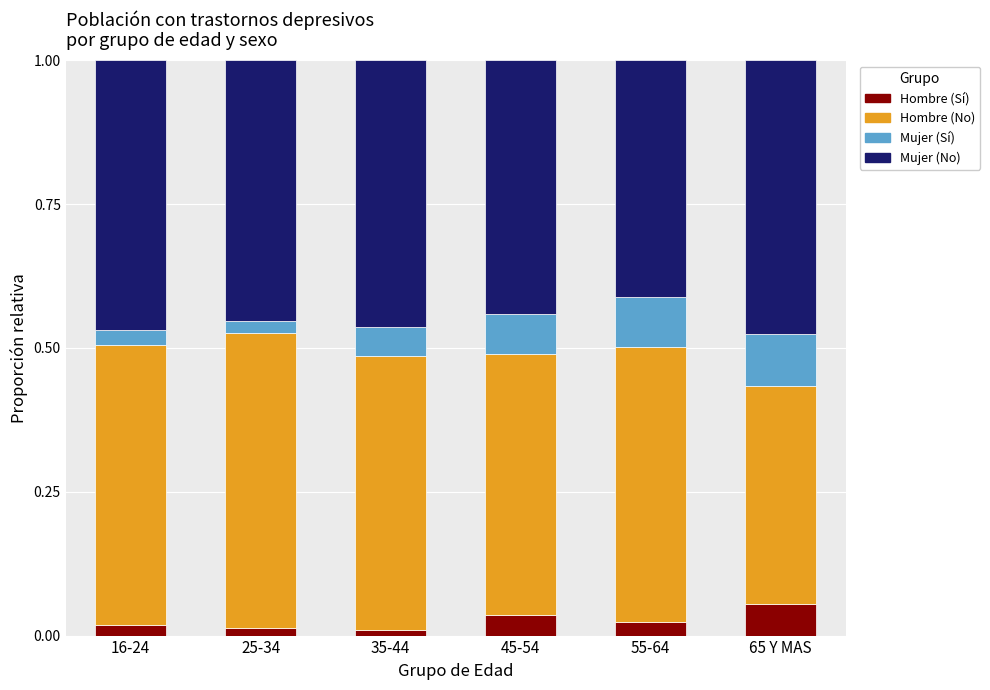

True or false: Hombre (Sí) has a value of 0.0 at 65 Y MAS.

False